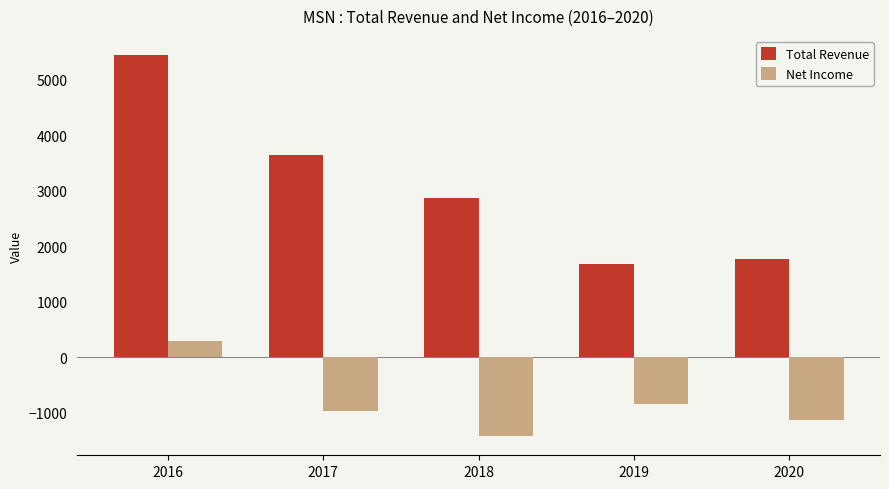

Which label corresponds to the largest value in the chart?

2016